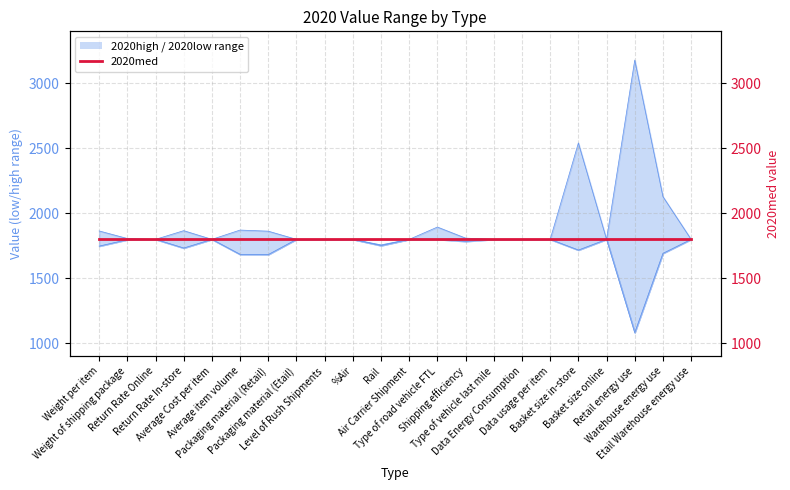

What is the difference between the maximum and minimum values in the 2020high series?

1423.1